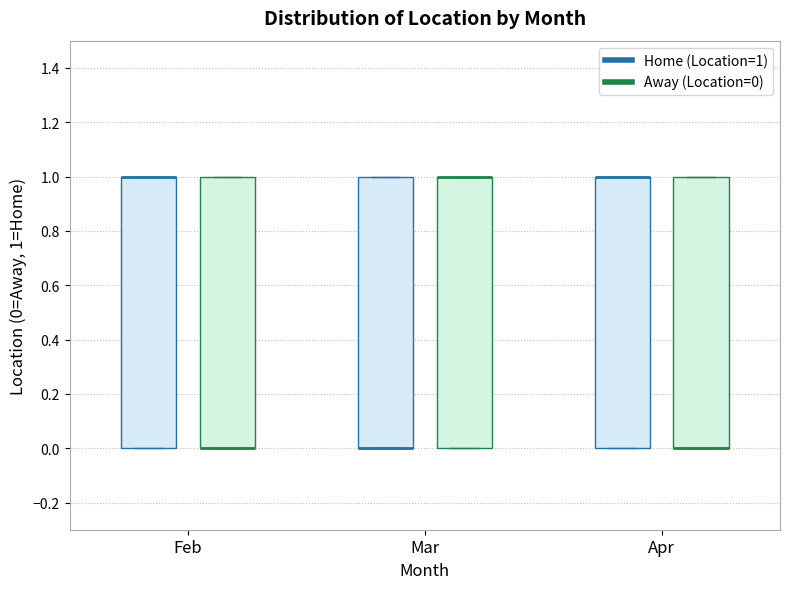

Reading left to right, transcribe this box plot: for each box, give where its median line is, the range the box spans, and where its two whiskers end, as read against the y-axis. The values are not printed on the chart, so give them approximately, as read against the axis.

Feb (Home (Location=1)): median 1 (drawn on the box's upper edge), box 0 to 1, whiskers 0 to 1
Feb (Away (Location=0)): median 0 (drawn on the box's lower edge), box 0 to 1, whiskers 0 to 1
Mar (Home (Location=1)): median 0 (drawn on the box's lower edge), box 0 to 1, whiskers 0 to 1
Mar (Away (Location=0)): median 1 (drawn on the box's upper edge), box 0 to 1, whiskers 0 to 1
Apr (Home (Location=1)): median 1 (drawn on the box's upper edge), box 0 to 1, whiskers 0 to 1
Apr (Away (Location=0)): median 0 (drawn on the box's lower edge), box 0 to 1, whiskers 0 to 1